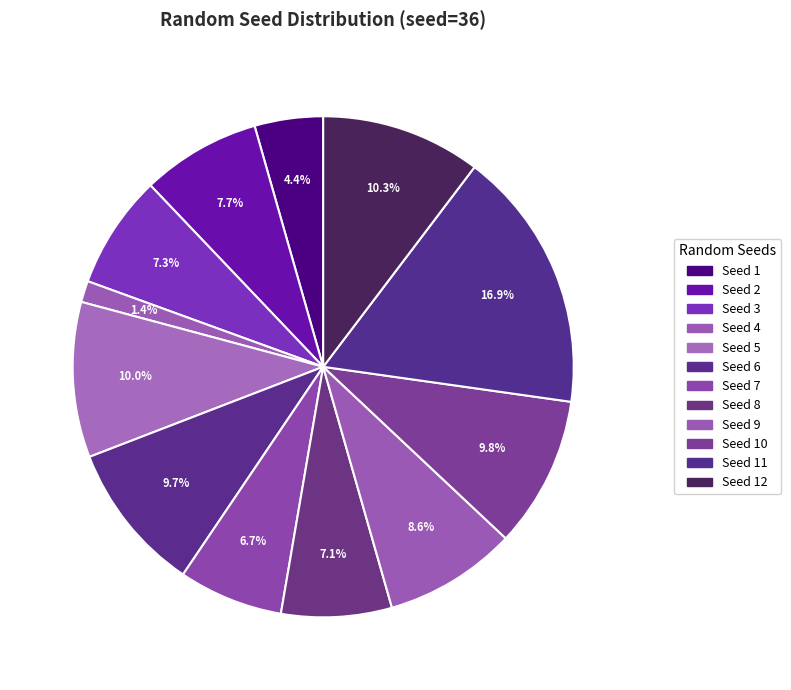

Which slice is the smallest?

Seed 4